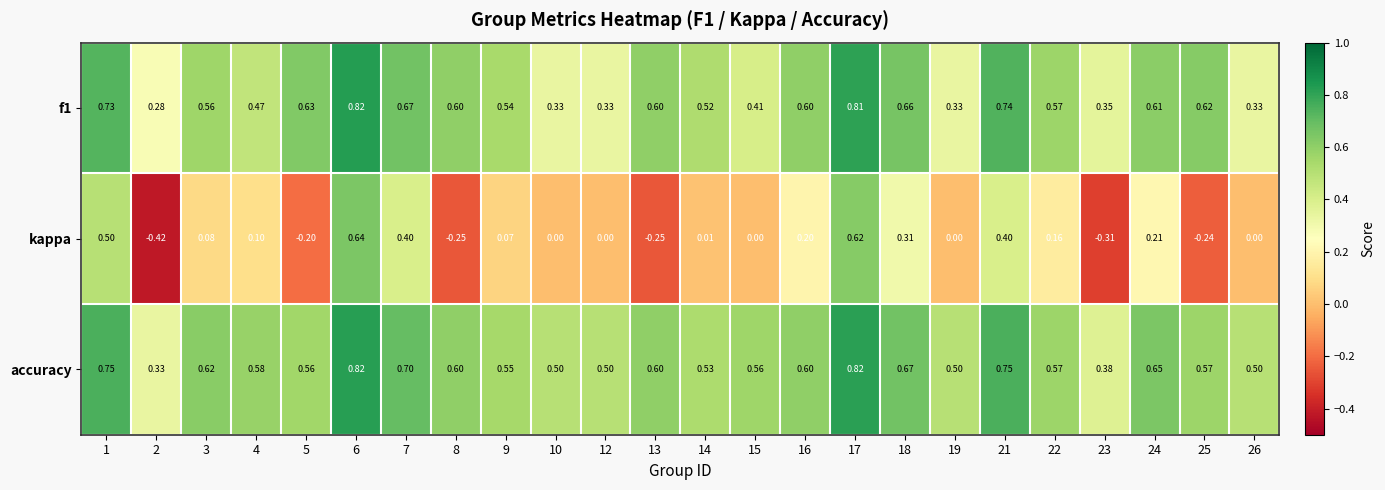

Is the value of f1 at 2 greater than the value of kappa at 5?

Yes